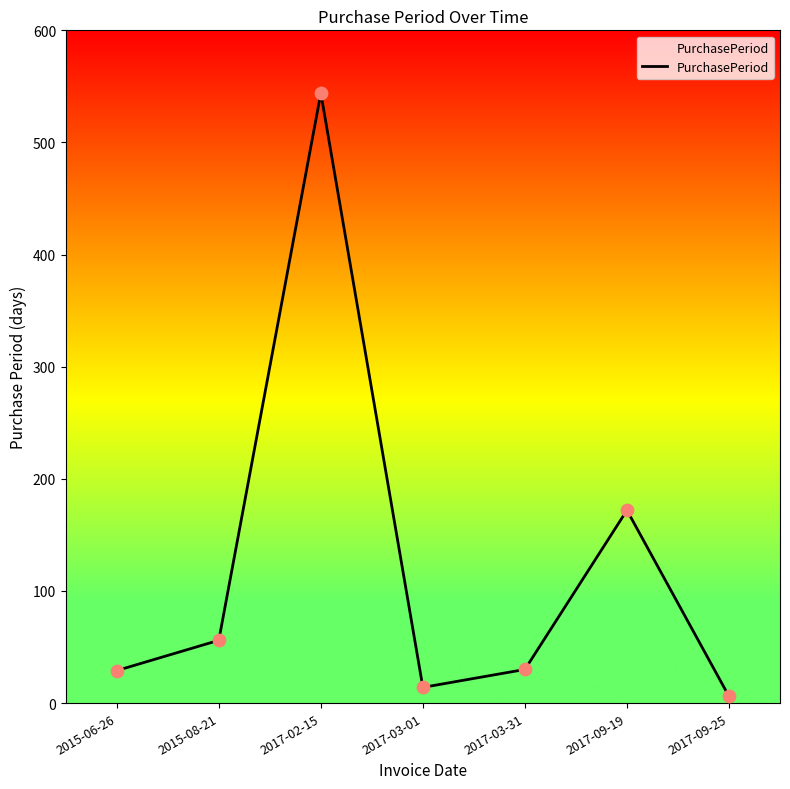

What is the change in value from 2017-03-01 to 2017-09-19?

+158